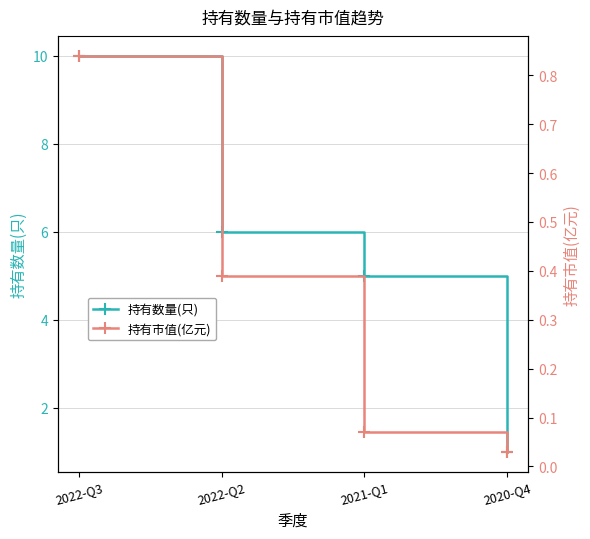

Reading left to right, extract all data points from this chart.

持有数量(只): 2022-Q3=10.0	2022-Q2=6.0	2021-Q1=5.0	2020-Q4=1.0
持有市值(亿元): 2022-Q3=0.8	2022-Q2=0.4	2021-Q1=0.1	2020-Q4=0.0